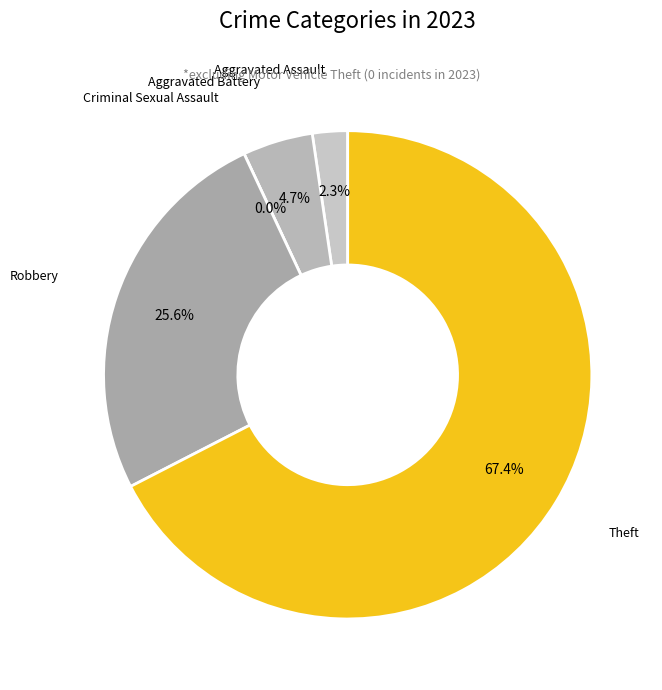

True or false: Criminal Sexual Assault accounts for 1% of the total.

False